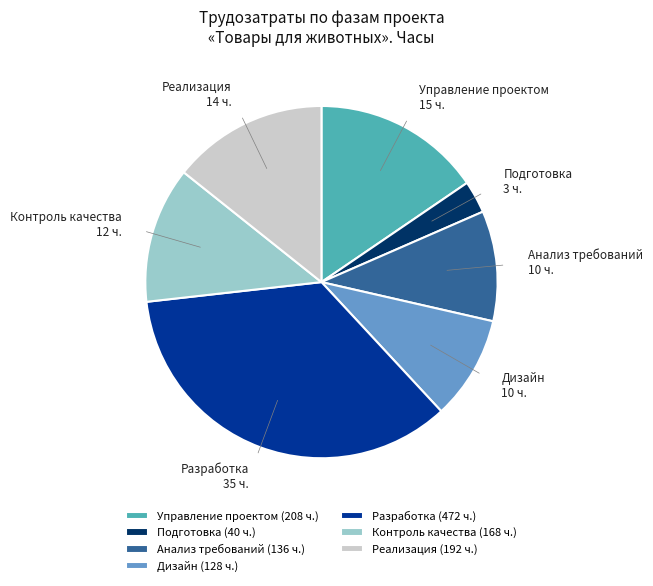

Is there a majority slice in this chart?

No